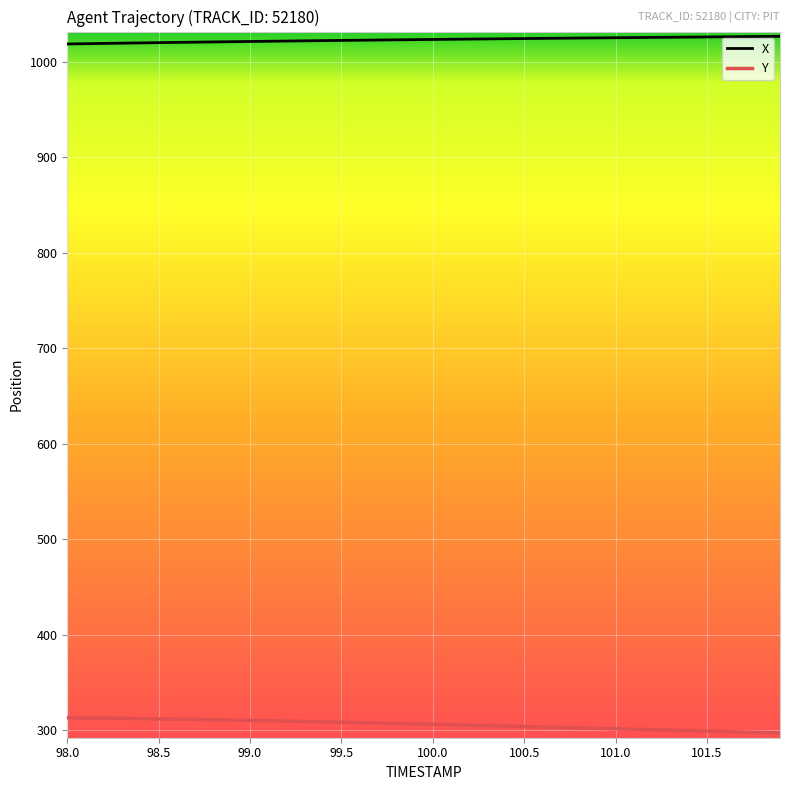

Which series has the largest total across all categories?

X